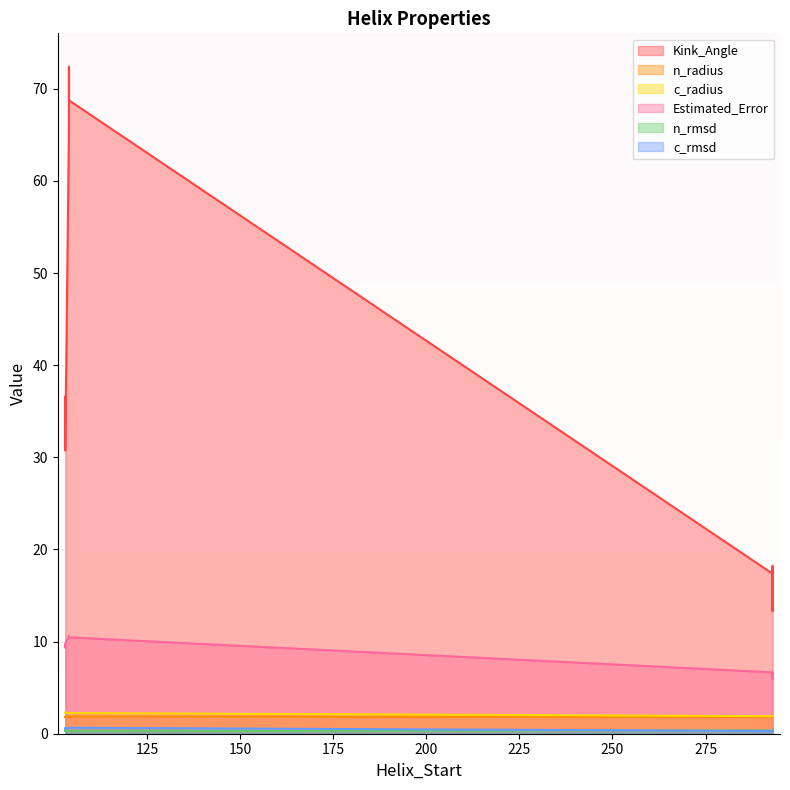

What is the label of the 5th point from the right?

293